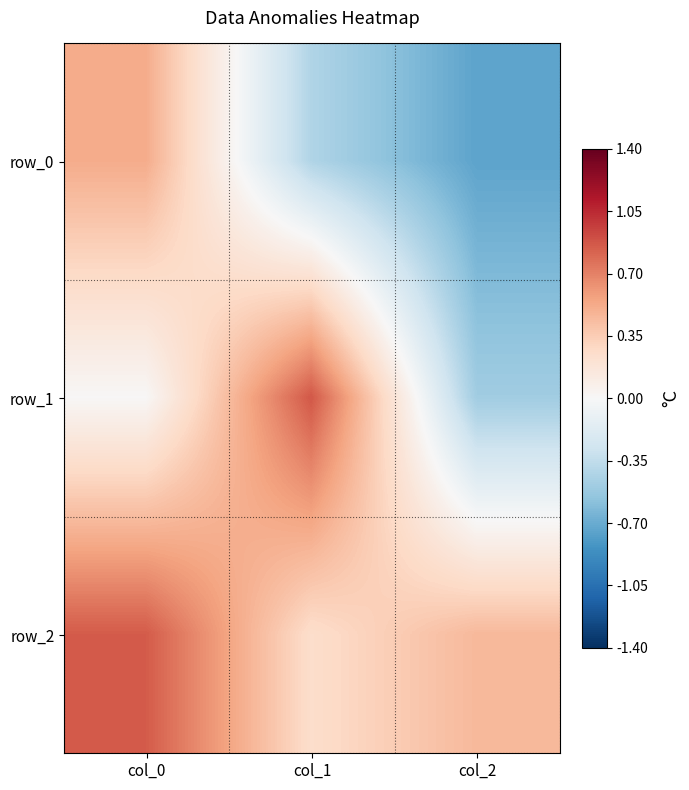

The value of row_0 at col_0 is 0.5. True or false?

True